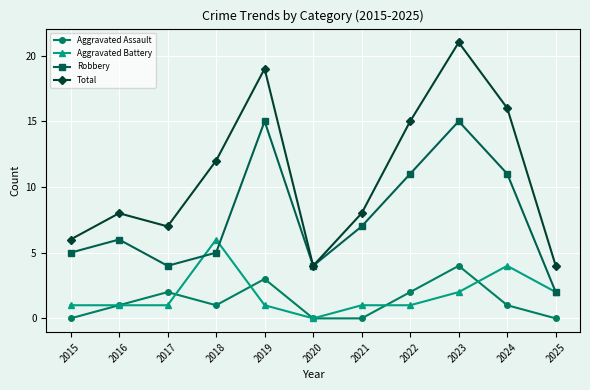

True or false: Robbery has a value of 18 at 2022.

False